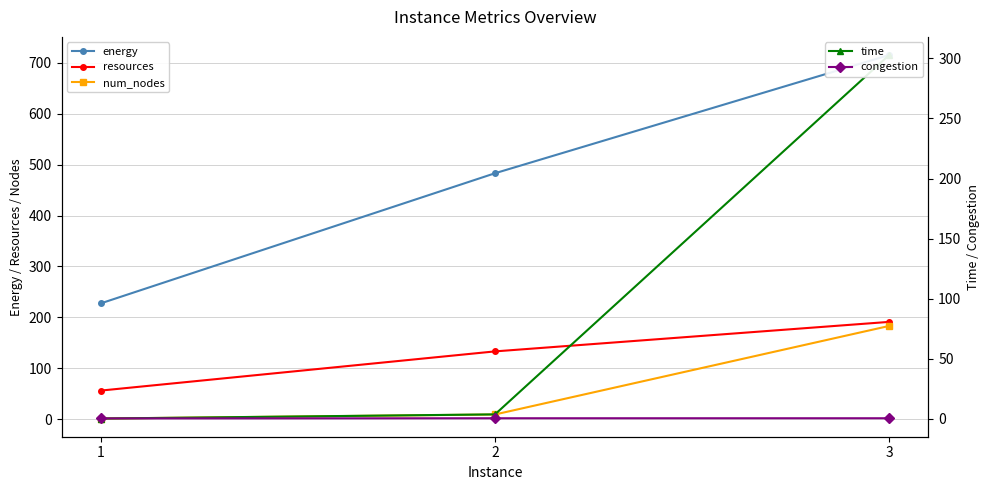

Does the chart have visible grid lines?

Yes